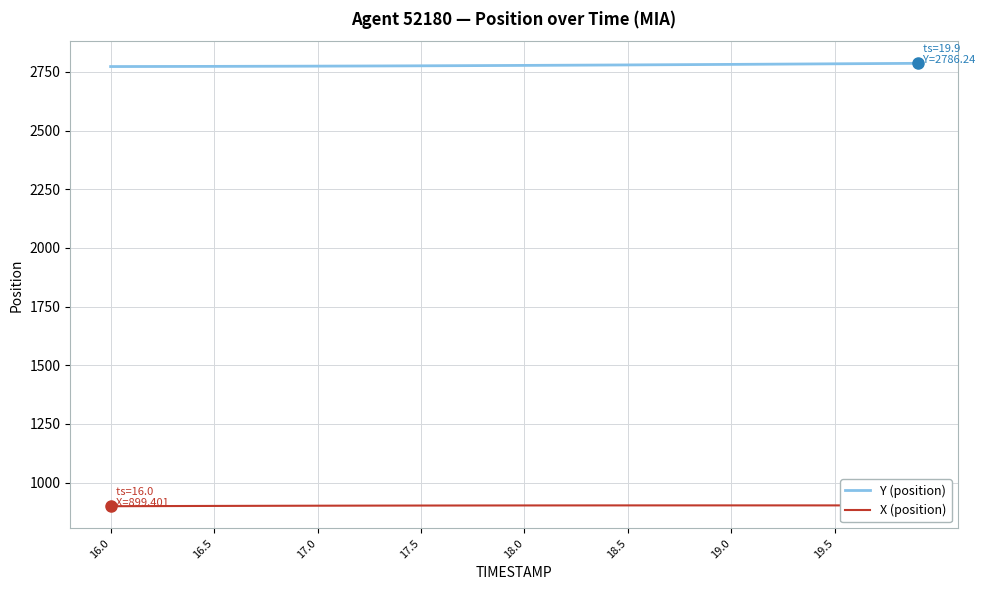

Which series has the largest total across all categories?

Y (position)